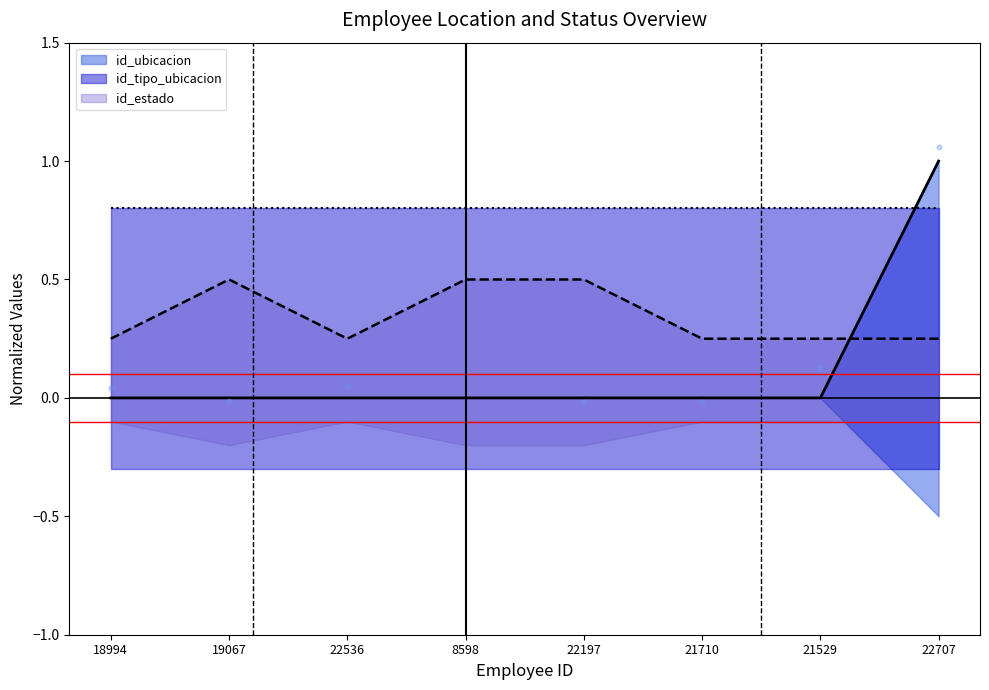

Which series has the largest total across all categories?

id_estado